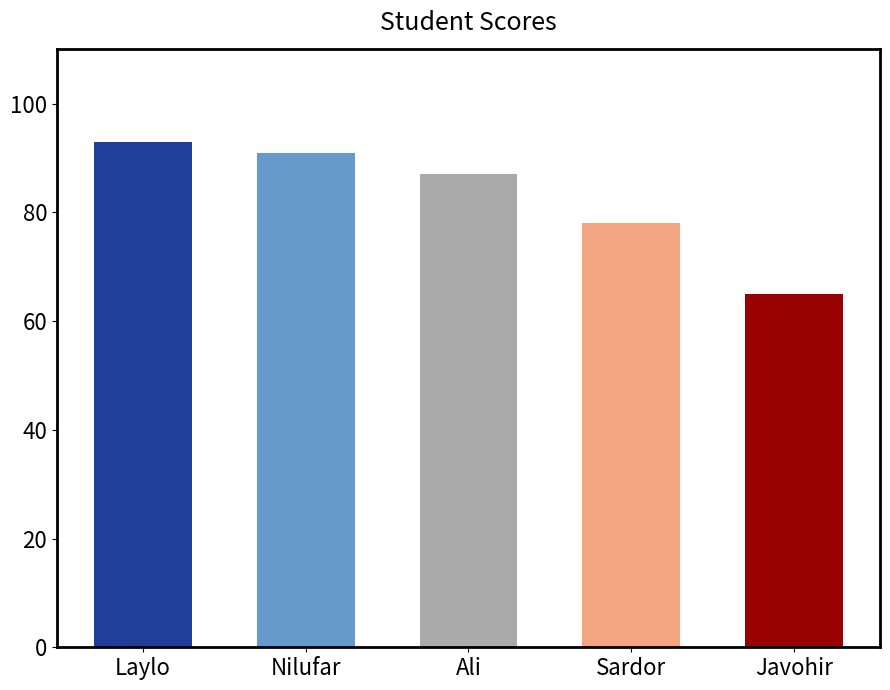

Which category has the lowest value across all series?

Javohir